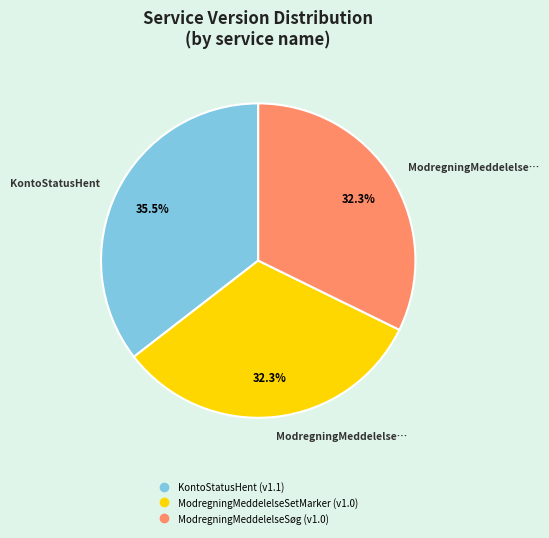

Is ModregningMeddelelseSetMarker the majority of the pie?

No